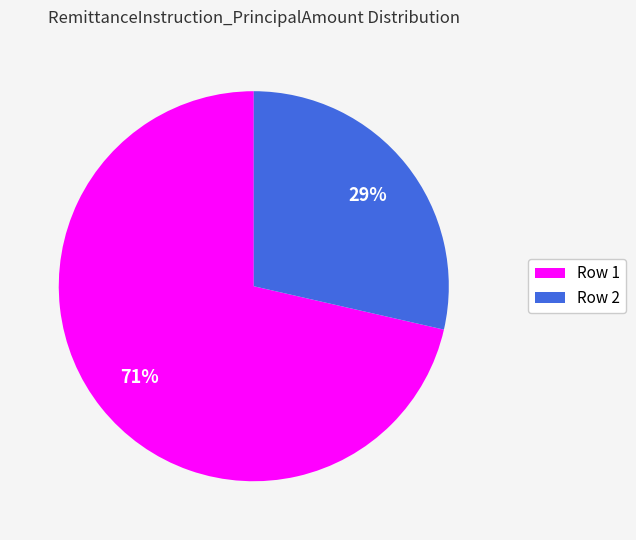

How many segments does this pie chart have?

2